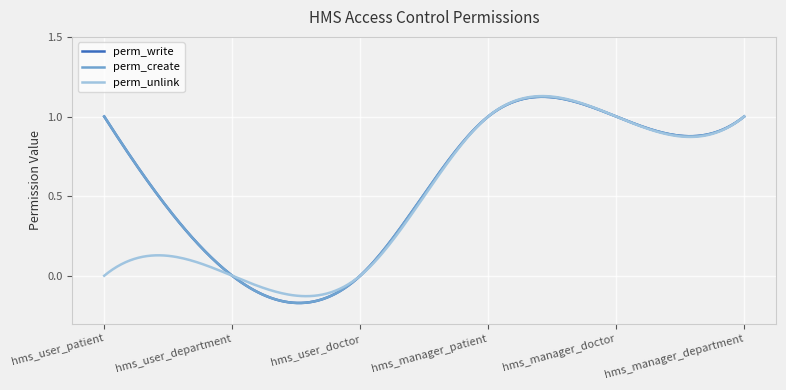

Does the chart have visible grid lines?

Yes